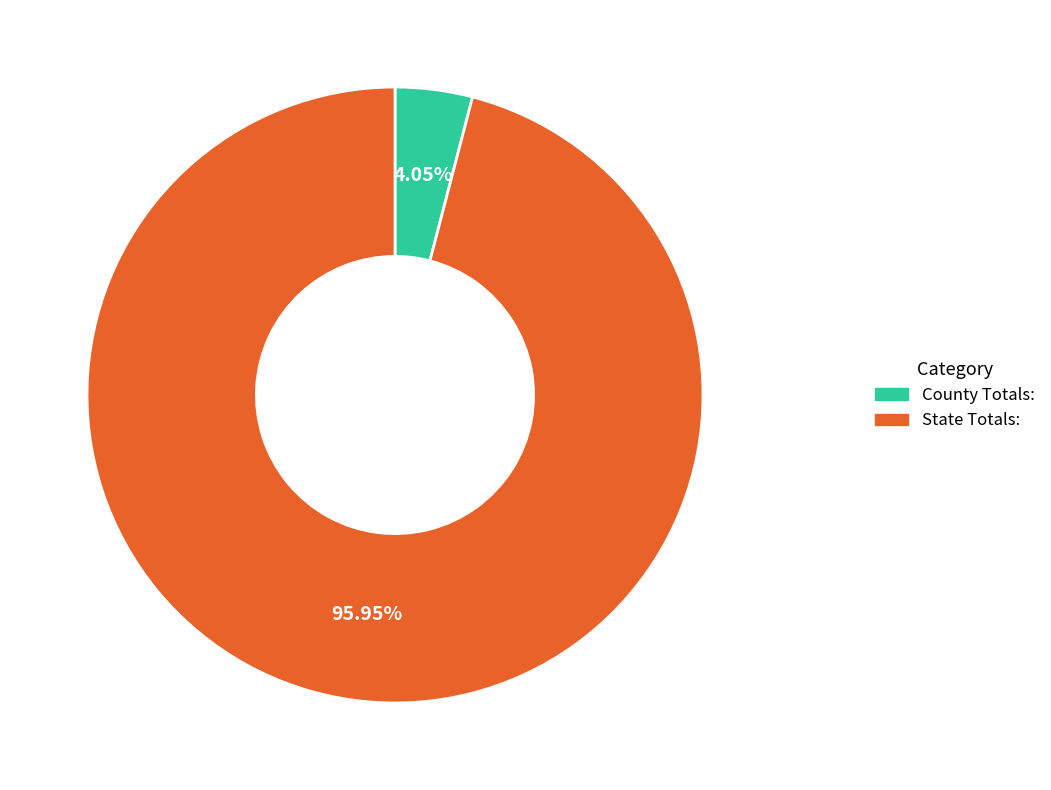

How many slices are in this pie chart?

2